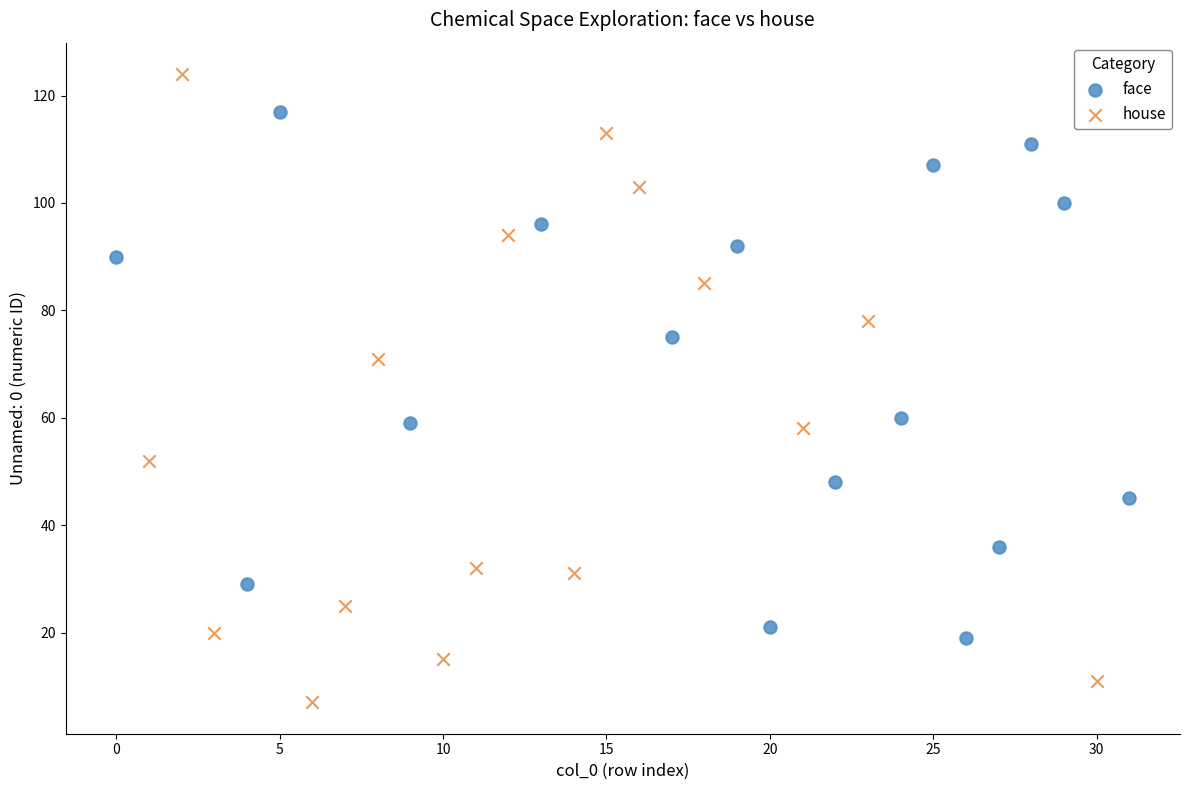

Which series has the widest spread of Y values?

house